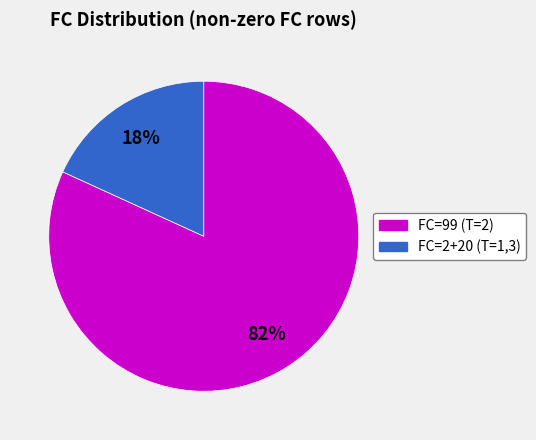

Is there a majority slice in this chart?

Yes